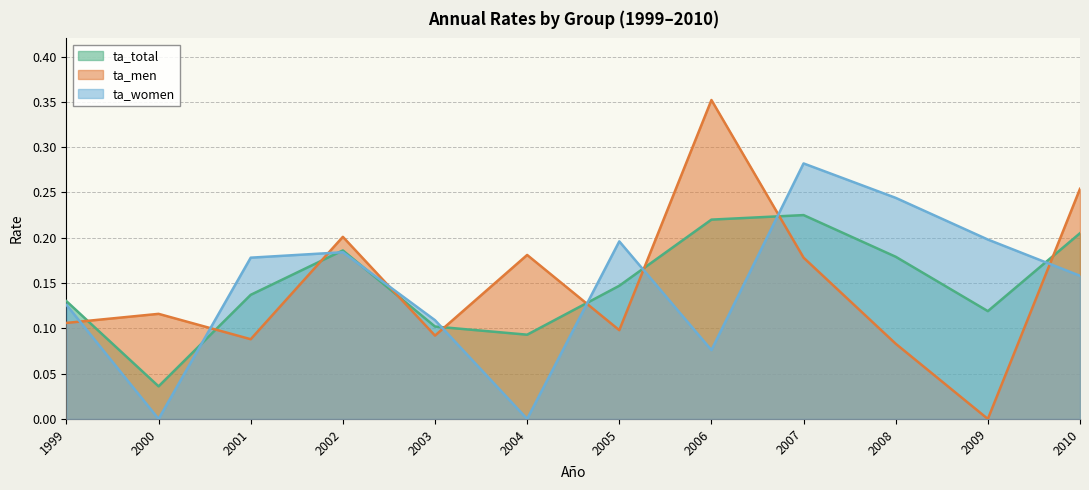

What is the value of the ta_men point at the 8th from the left?

0.4